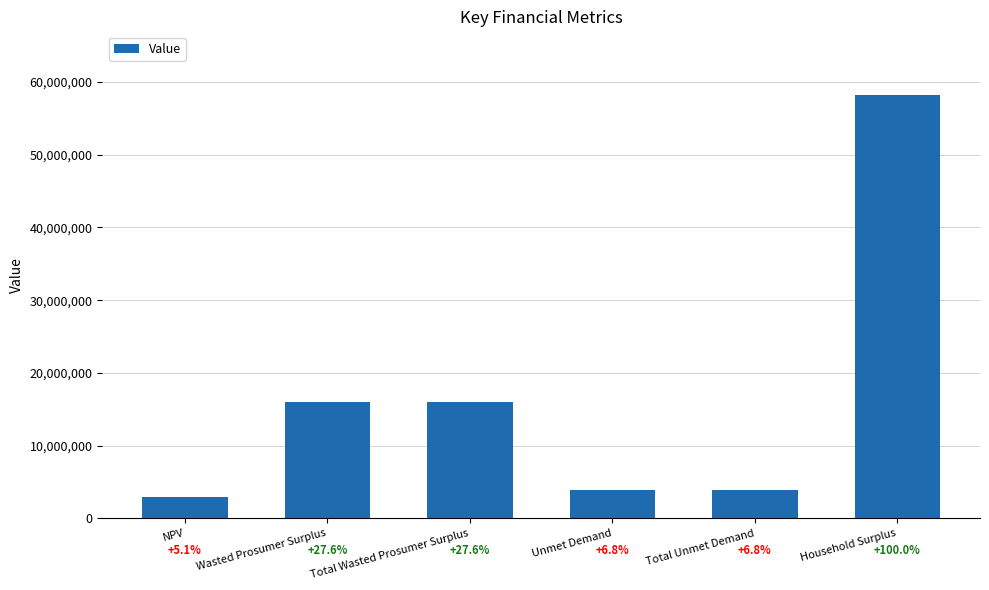

Are the bars horizontal?

No